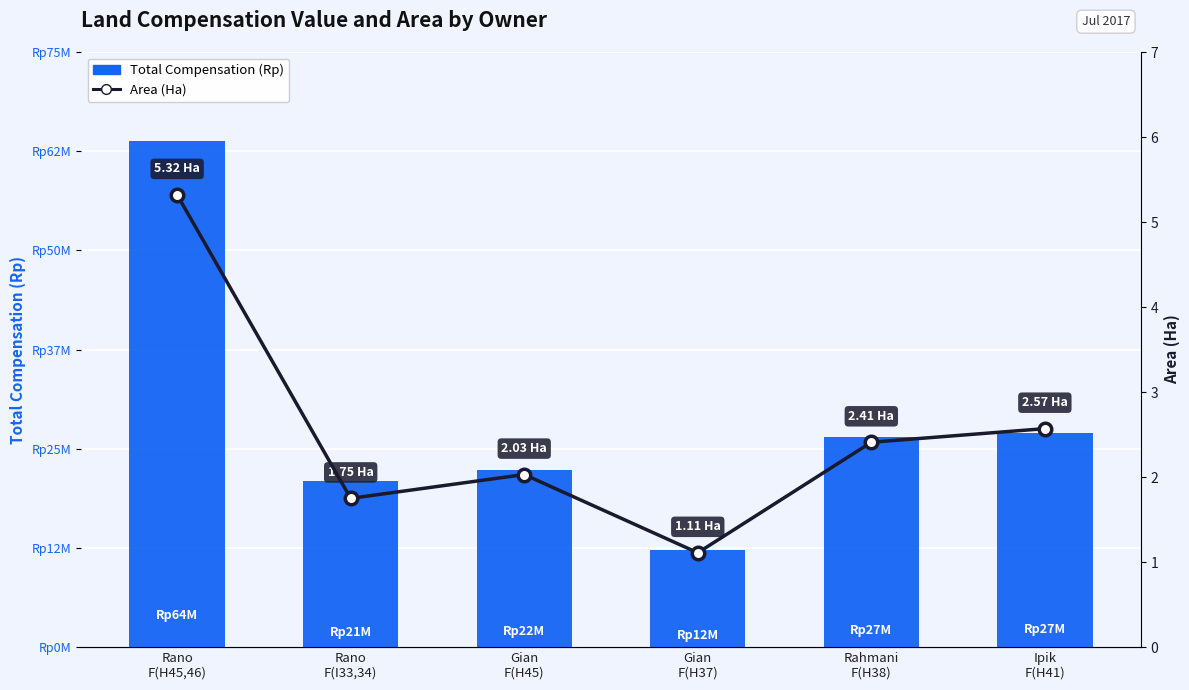

What are all the series names shown in the legend?

Total Compensation (Rp), Area (Ha)